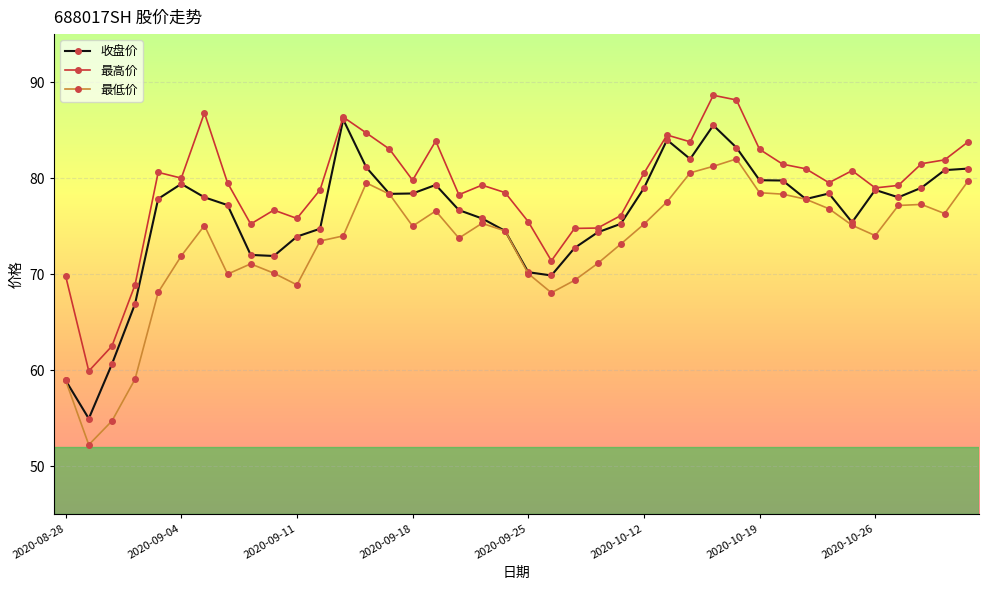

What is the value of the 最低价 point at the 10th from the left?

70.1